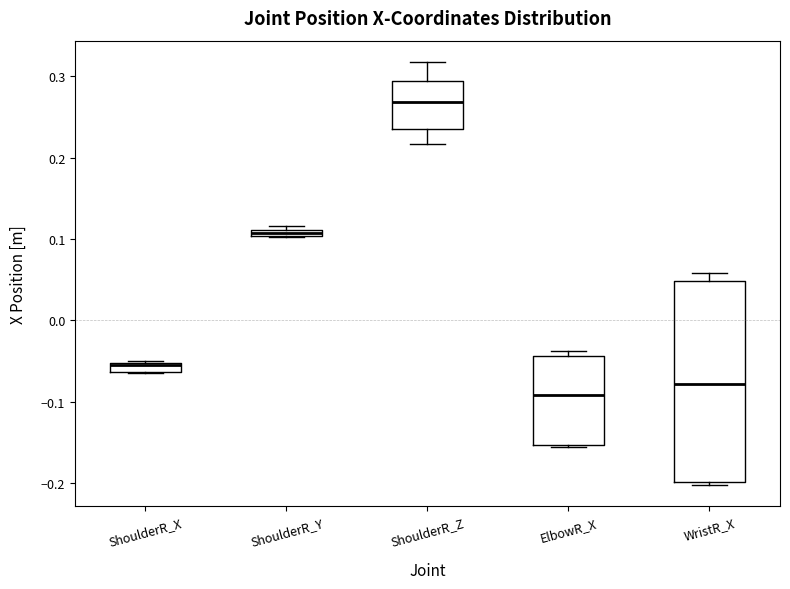

Comparing the boxes themselves (not the whiskers), which one is the tallest?

WristR_X